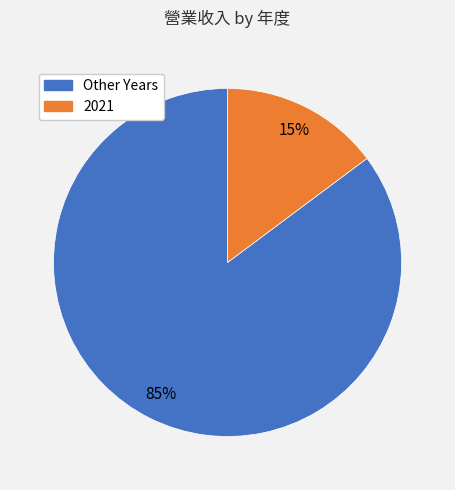

True or false: 2021 accounts for 15% of the total.

True